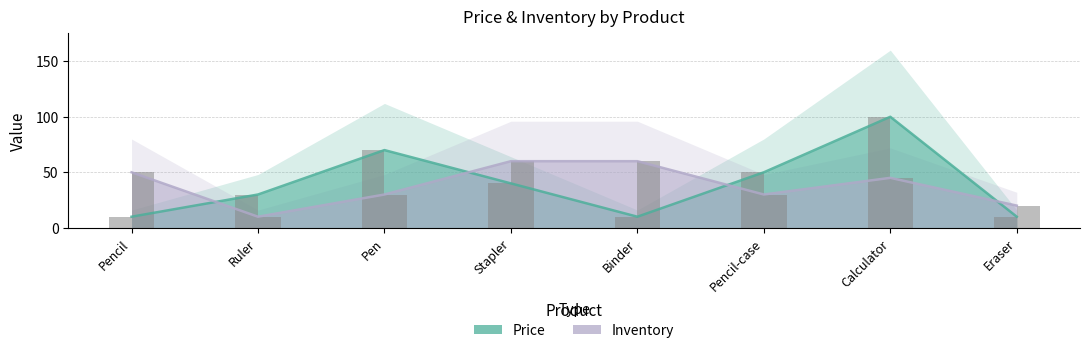

At Pencil, list the series in order from largest to smallest.

Inventory, Price